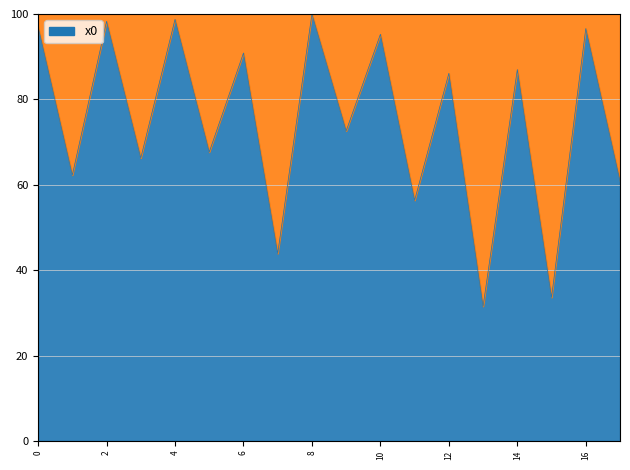

Does the chart have visible grid lines?

Yes